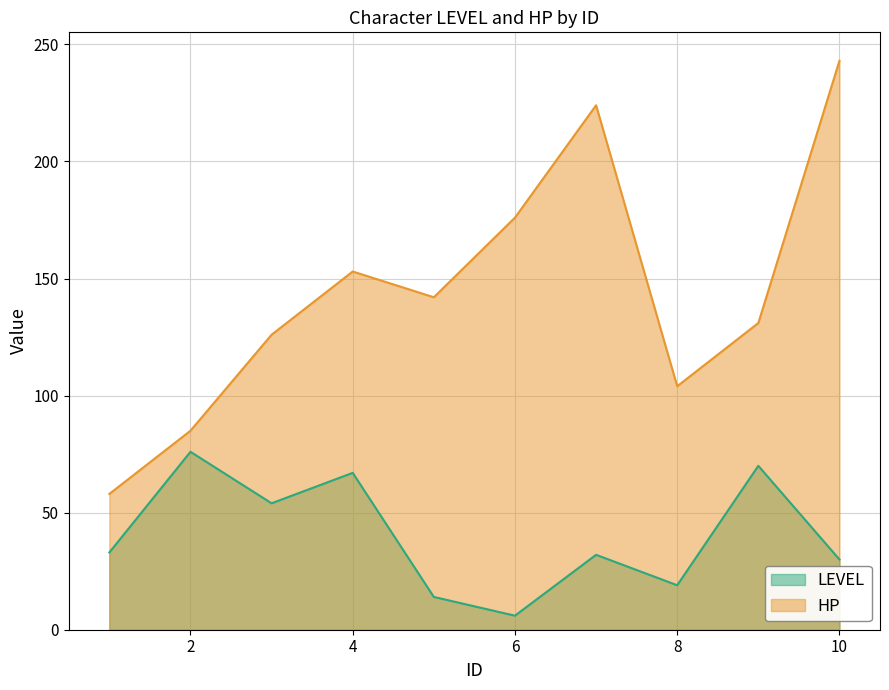

Where is LEVEL nearest to the value 41?

1